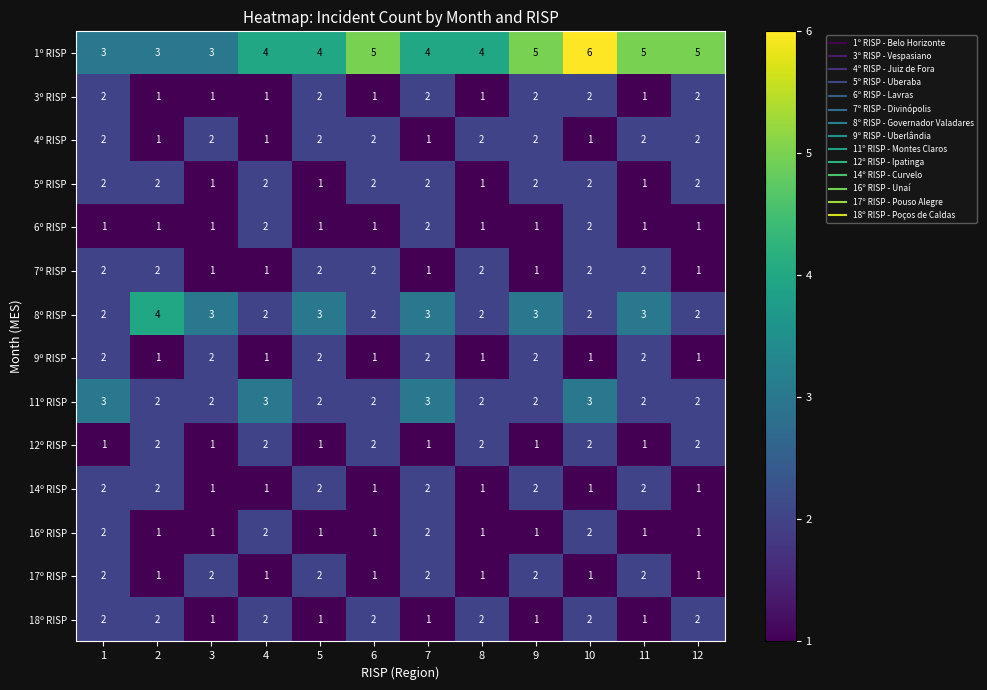

How many series are shown in this chart?

14